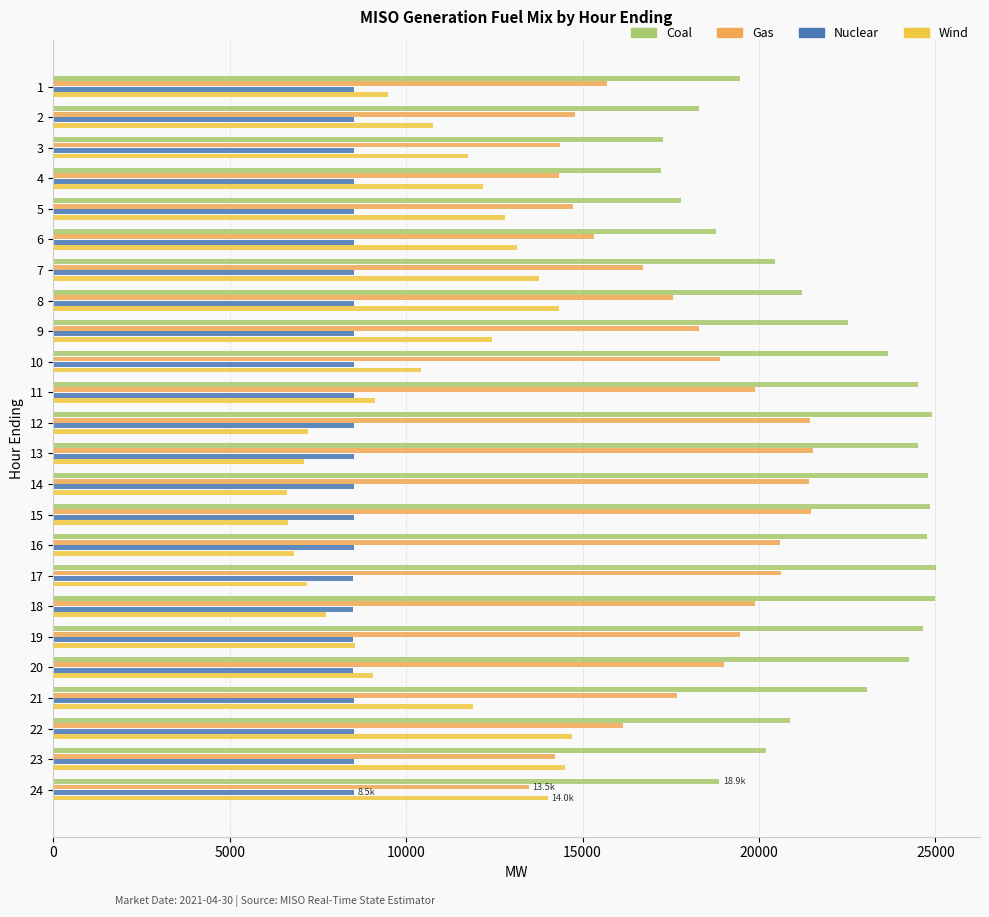

Is it true that Nuclear equals 11834.0 at 11?

False